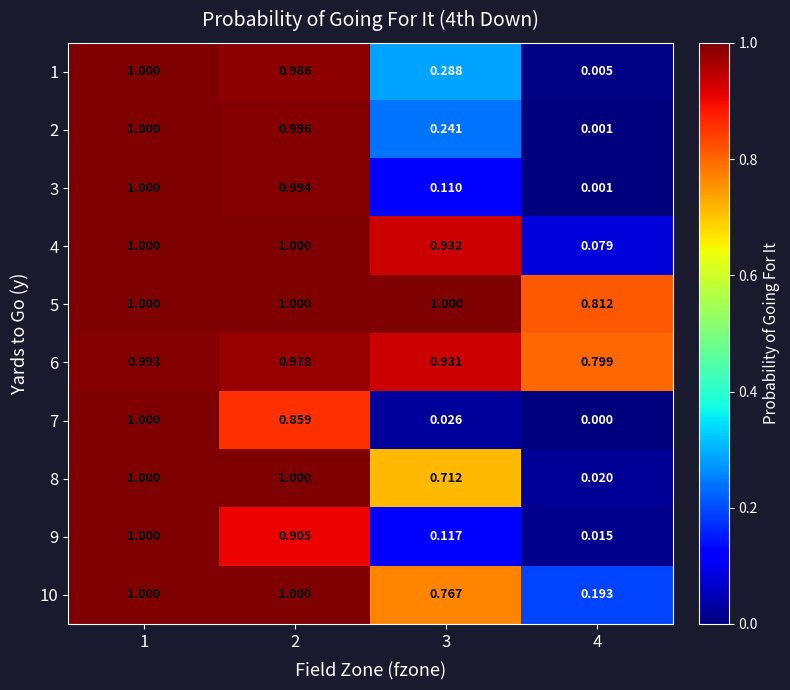

Reading left to right, list all the values displayed in this chart.

1: 1=1.0	2=1.0	3=0.3	4=0.0
2: 1=1.0	2=1.0	3=0.2	4=0.0
3: 1=1.0	2=1.0	3=0.1	4=0.0
4: 1=1.0	2=1.0	3=0.9	4=0.1
5: 1=1.0	2=1.0	3=1.0	4=0.8
6: 1=1.0	2=1.0	3=0.9	4=0.8
7: 1=1.0	2=0.9	3=0.0	4=0.0
8: 1=1.0	2=1.0	3=0.7	4=0.0
9: 1=1.0	2=0.9	3=0.1	4=0.0
10: 1=1.0	2=1.0	3=0.8	4=0.2